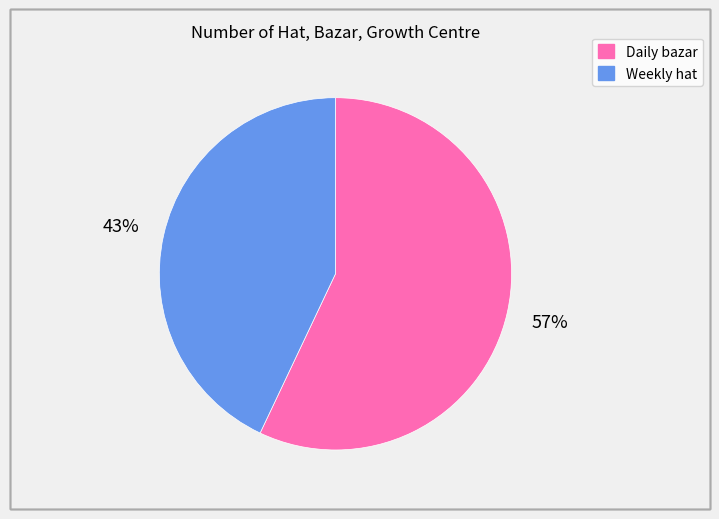

How many slices are in this pie chart?

2